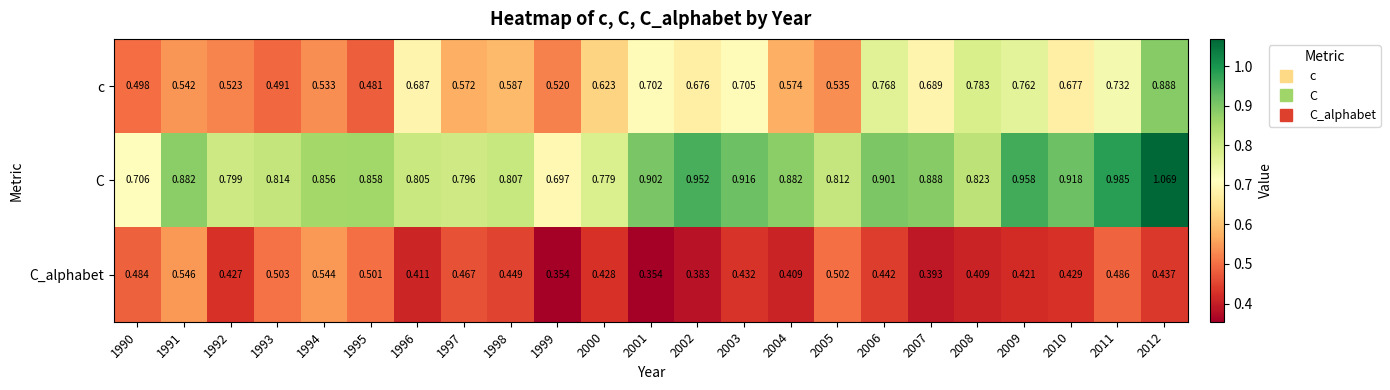

At which category is the sum across all series the highest?

2012